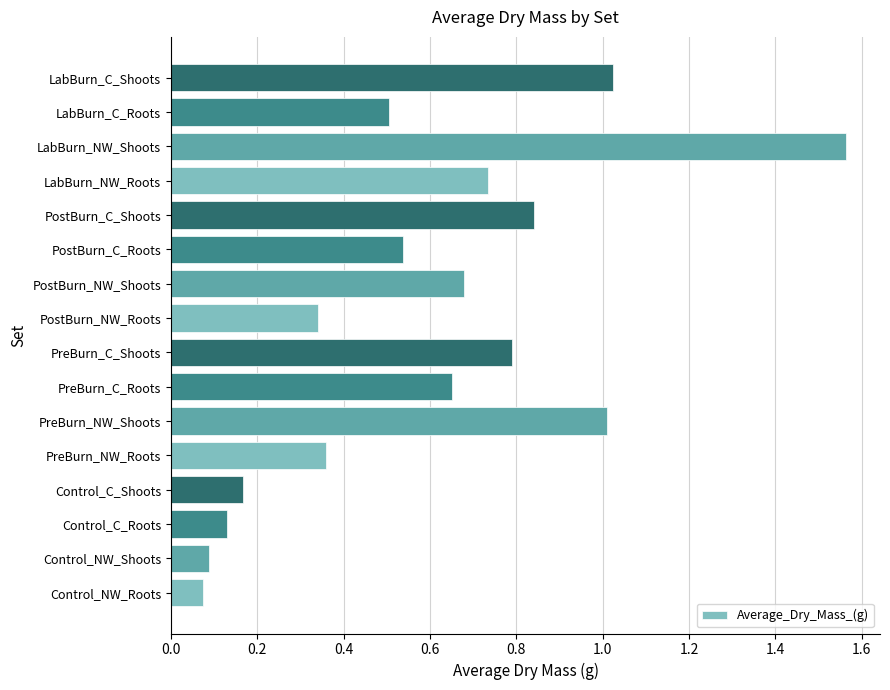

What is the sum of all values?

9.5